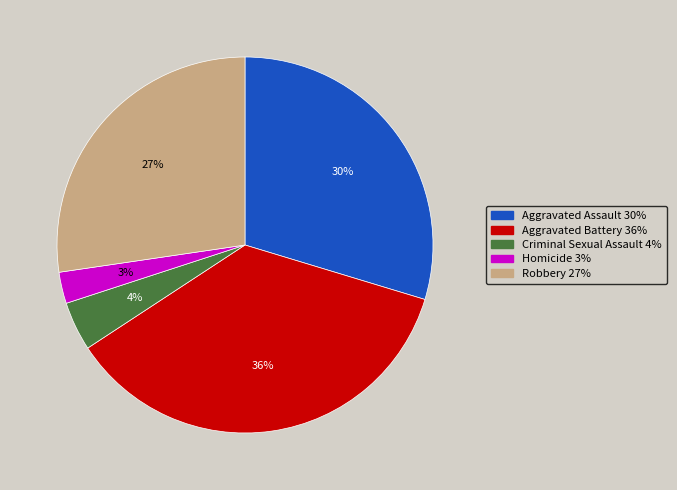

Which category has the smallest portion of the pie?

Homicide